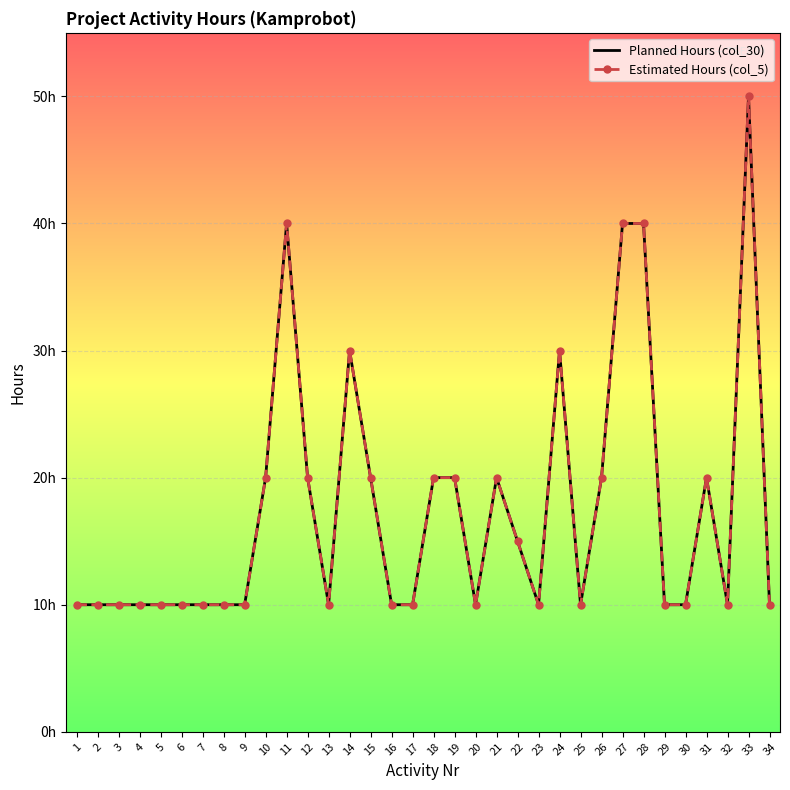

Is it true that Planned Hours (col_30) equals 46 at 24?

False